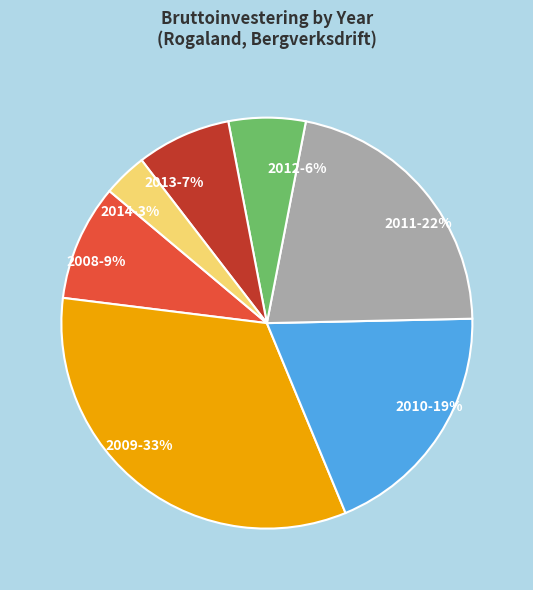

What is the largest slice in the pie chart?

2009